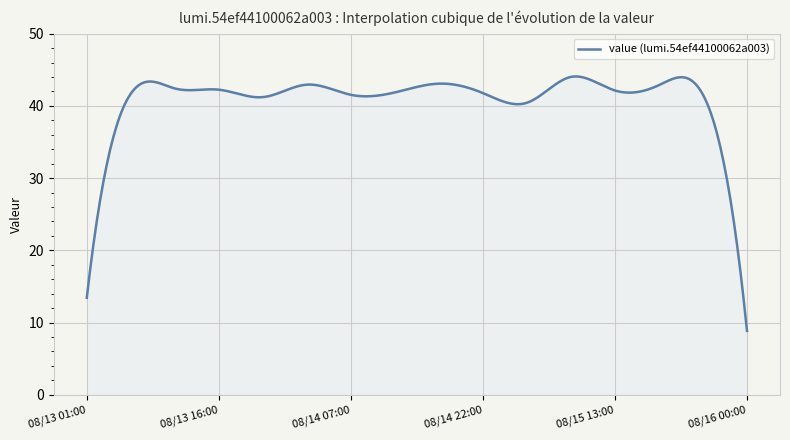

What is the difference between the maximum and minimum values?

35.2